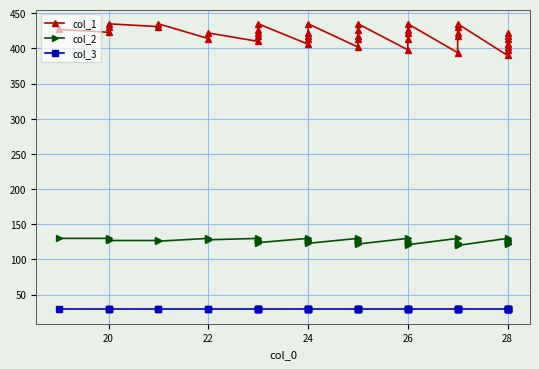

Is it true that col_3 equals 29 at 26?

True